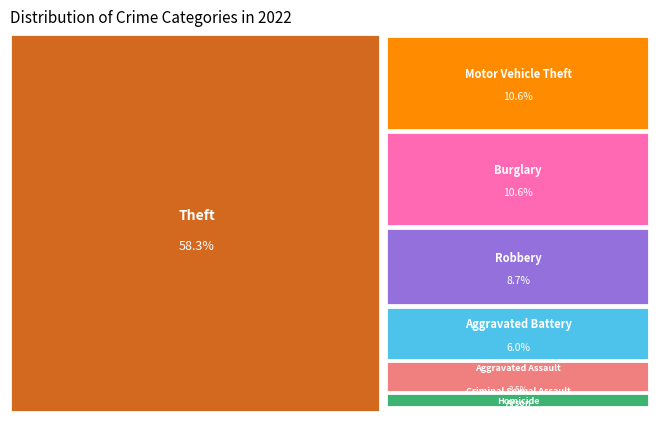

Does Theft represent more than half of the total?

Yes